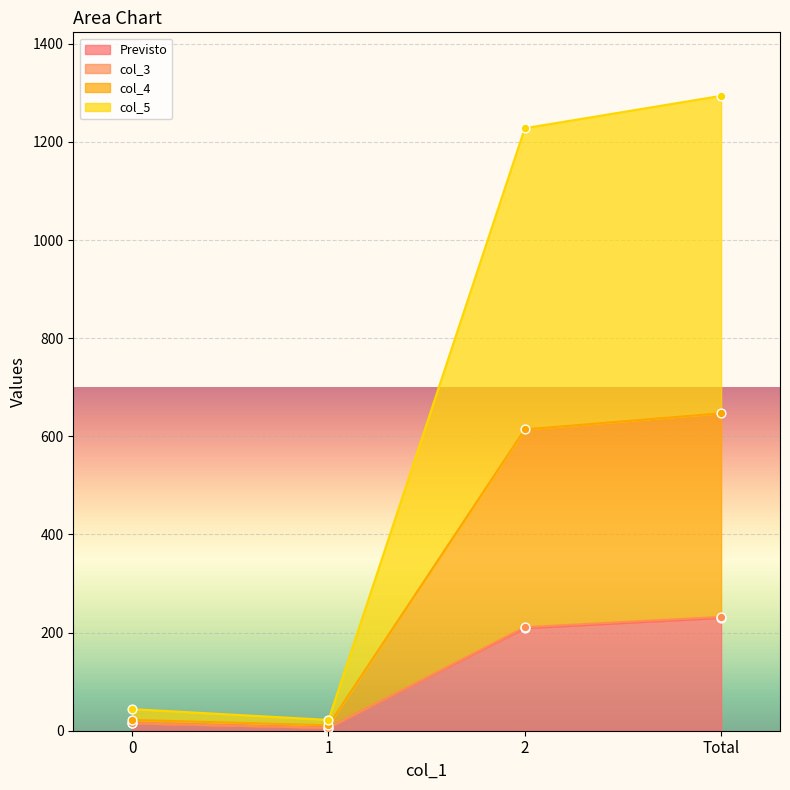

At which category does Previsto reach its first local valley?

1